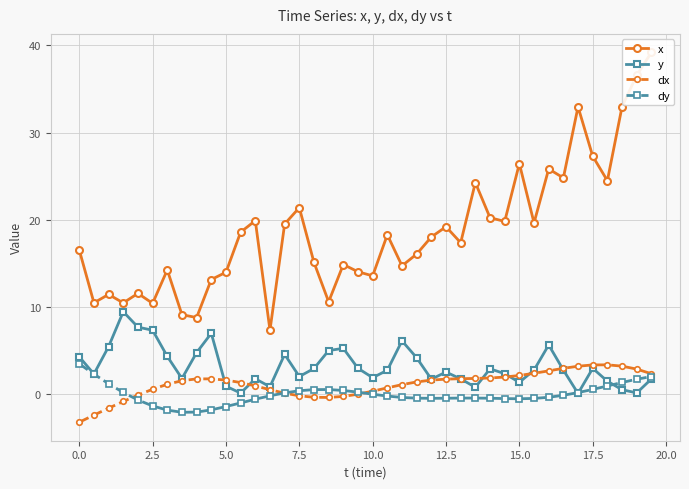

How many intersections are there between y and dy?

3